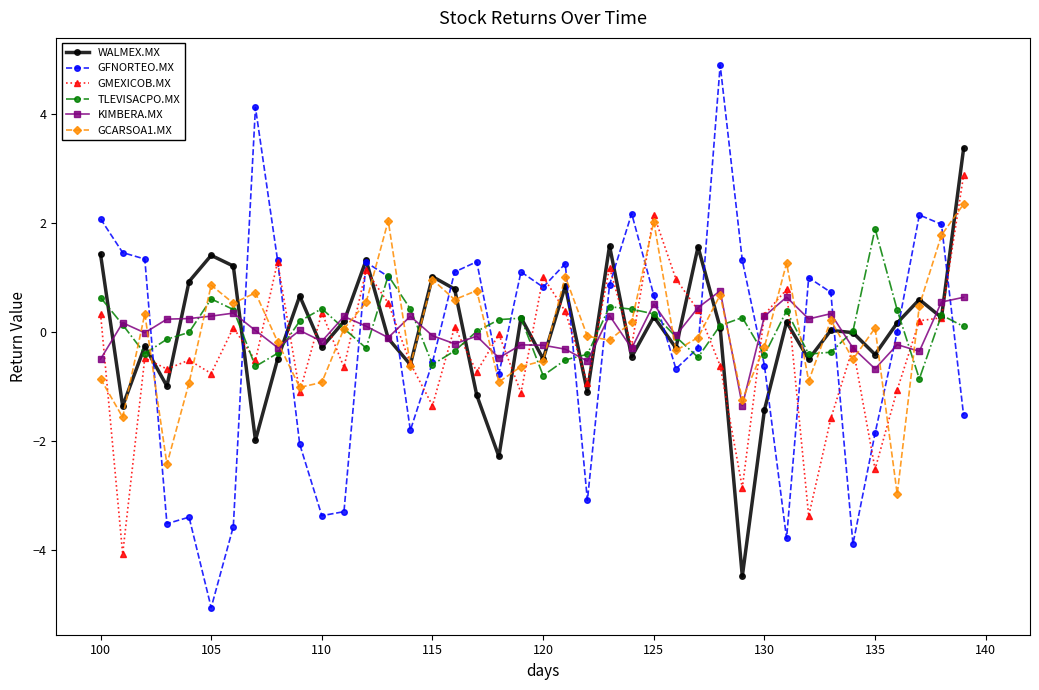

Which series has the largest range (max minus min)?

GFNORTEO.MX